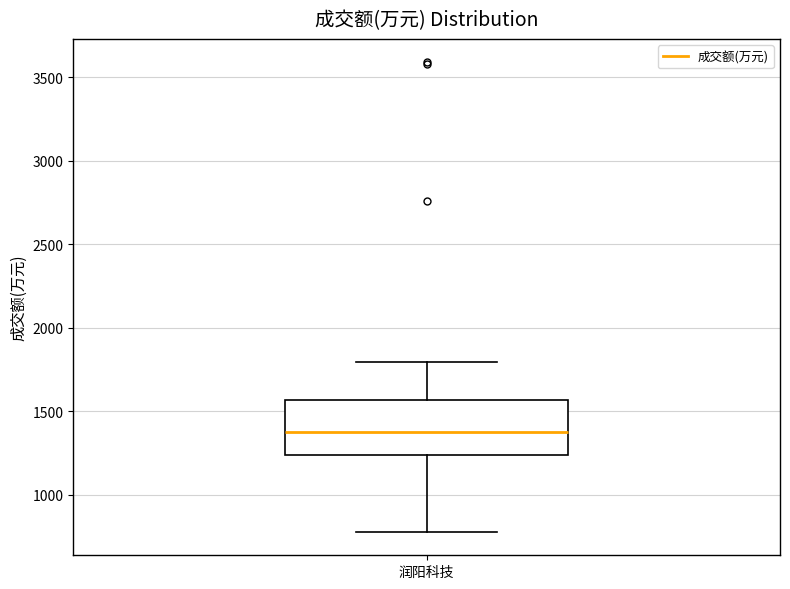

Where does the median line of the box for 润阳科技 sit on the y-axis? The values are not printed on the chart, so give them approximately, as read against the axis.

1350